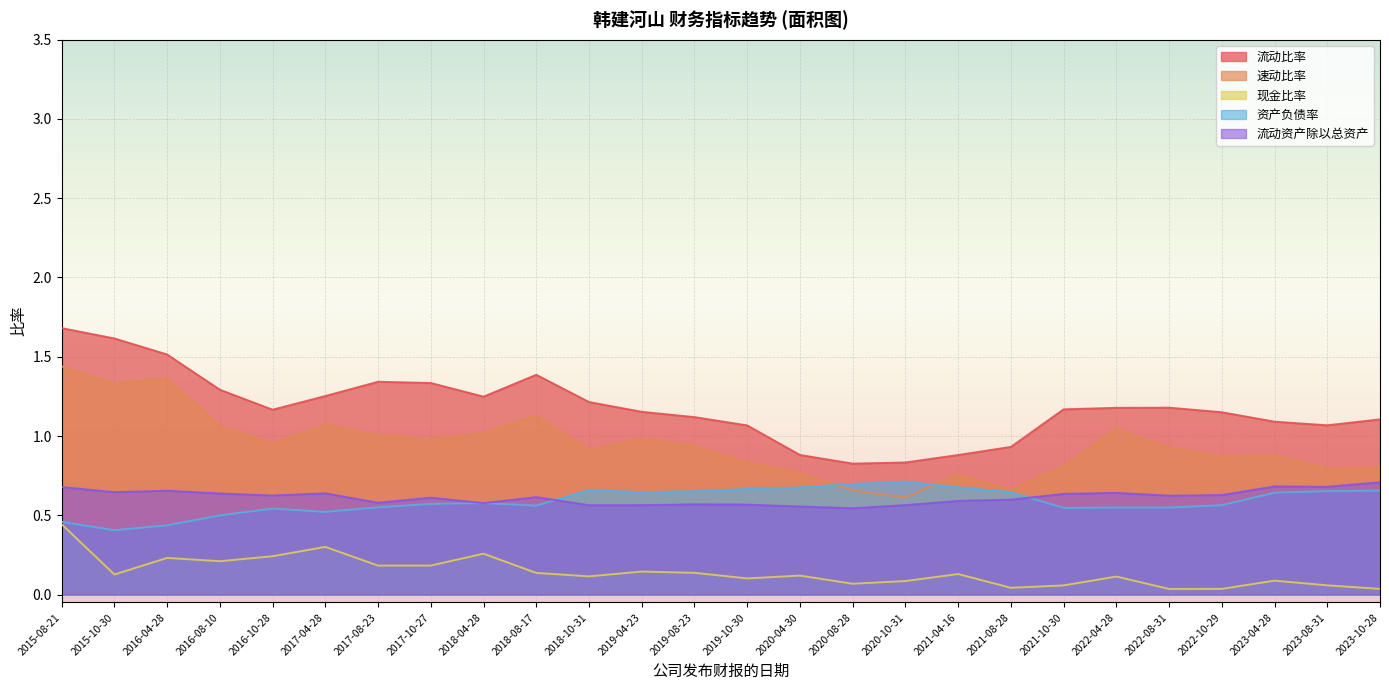

True or false: 流动资产除以总资产 has more than 2 interior local peaks.

True